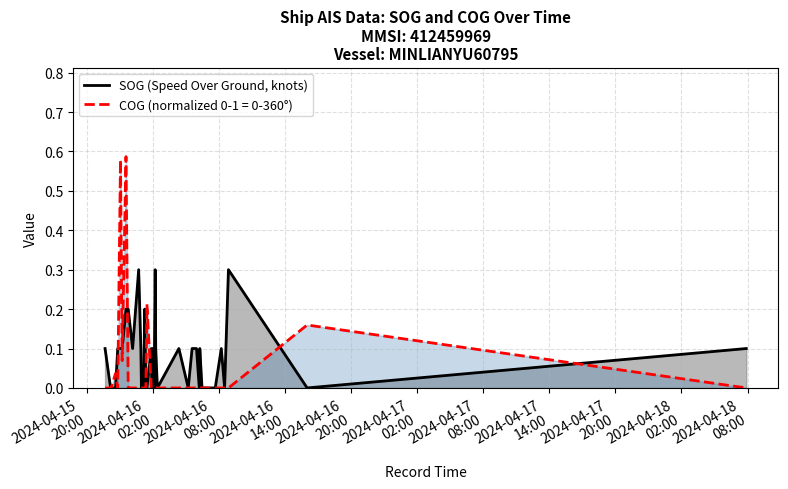

How many lines are shown in the chart?

2